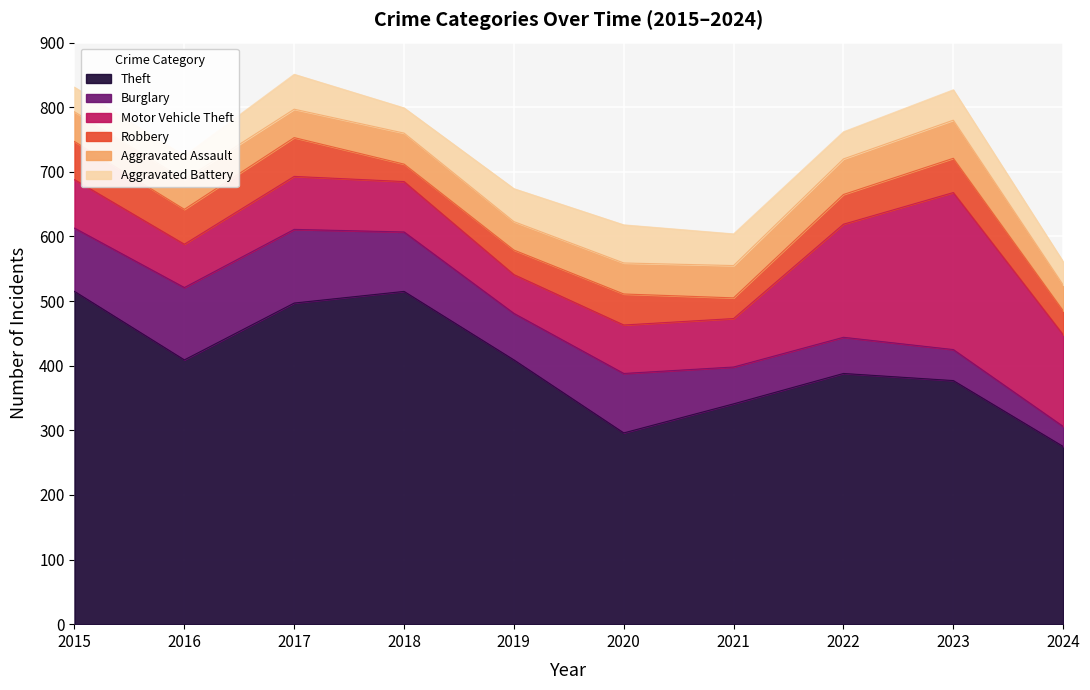

List the series in order of their peak value, highest first.

Theft, Motor Vehicle Theft, Burglary, Robbery, Aggravated Assault, Aggravated Battery